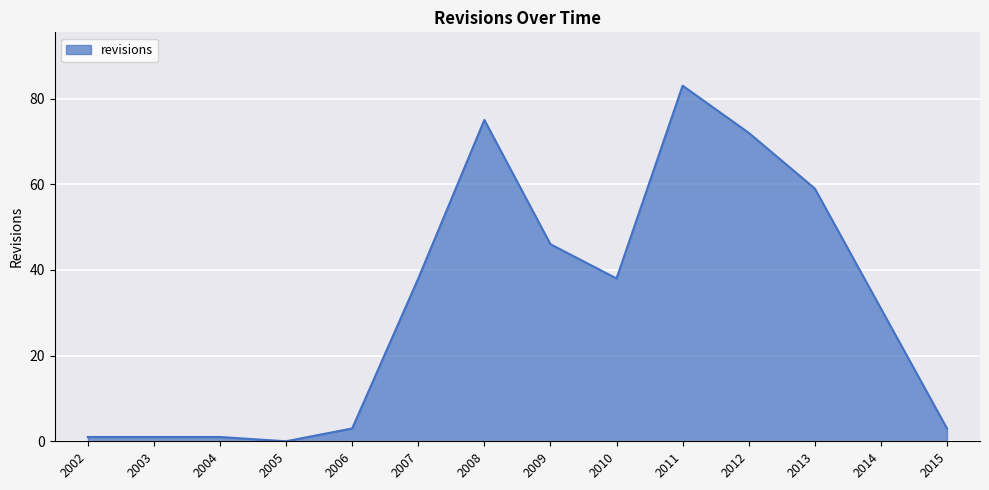

True or false: the data shows 46 at 2009.

True